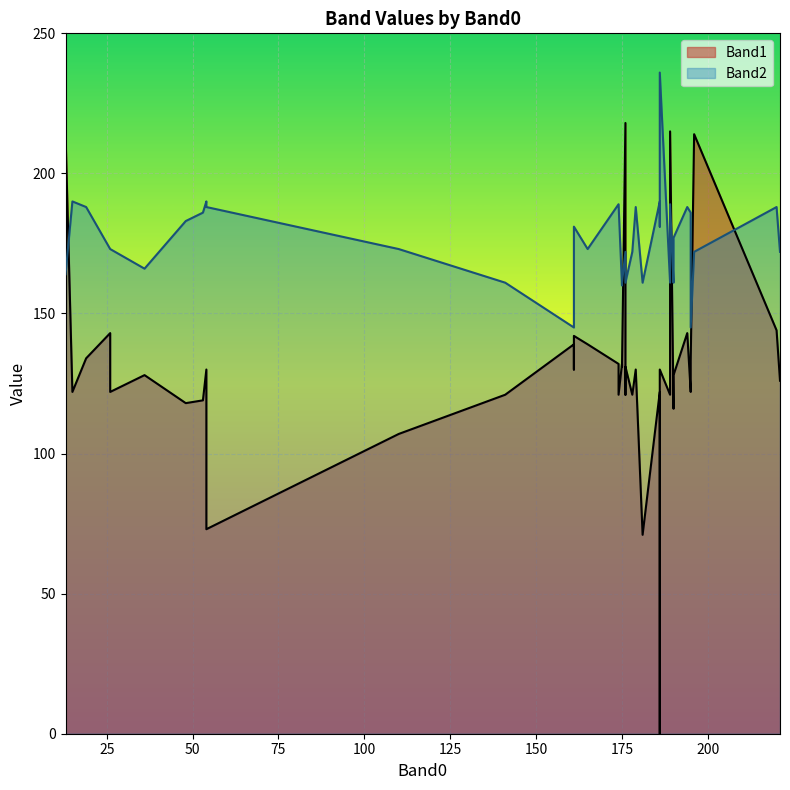

What is the difference between the highest and lowest values at 161?

39